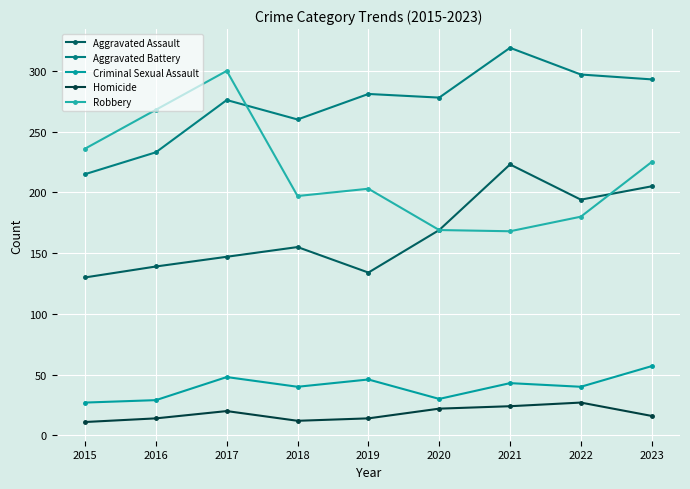

True or false: Criminal Sexual Assault and Aggravated Assault intersect in this chart.

False